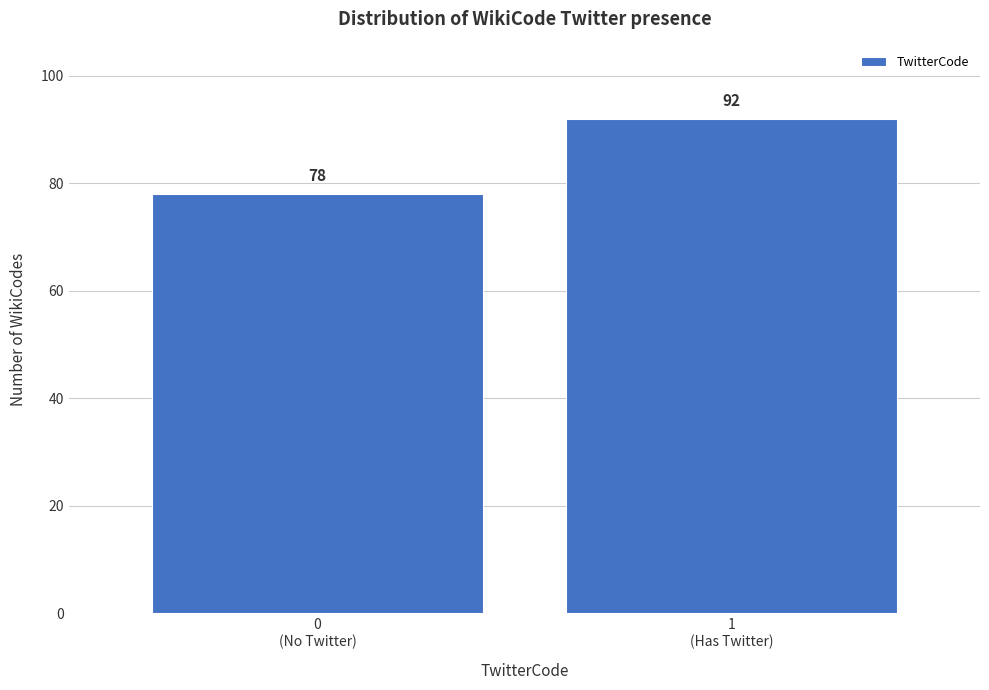

Reading left to right, what are all the values shown in this chart?

78	92